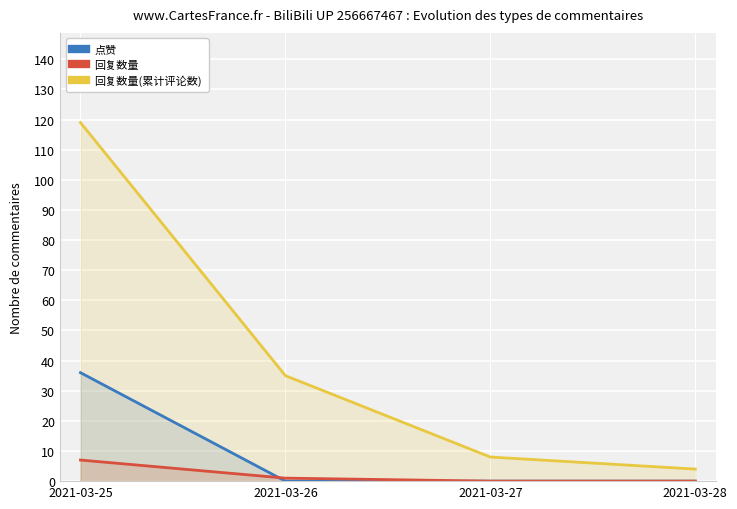

List the labels in order of 回复数量(累计评论数) value, largest first.

2021-03-25, 2021-03-26, 2021-03-27, 2021-03-28